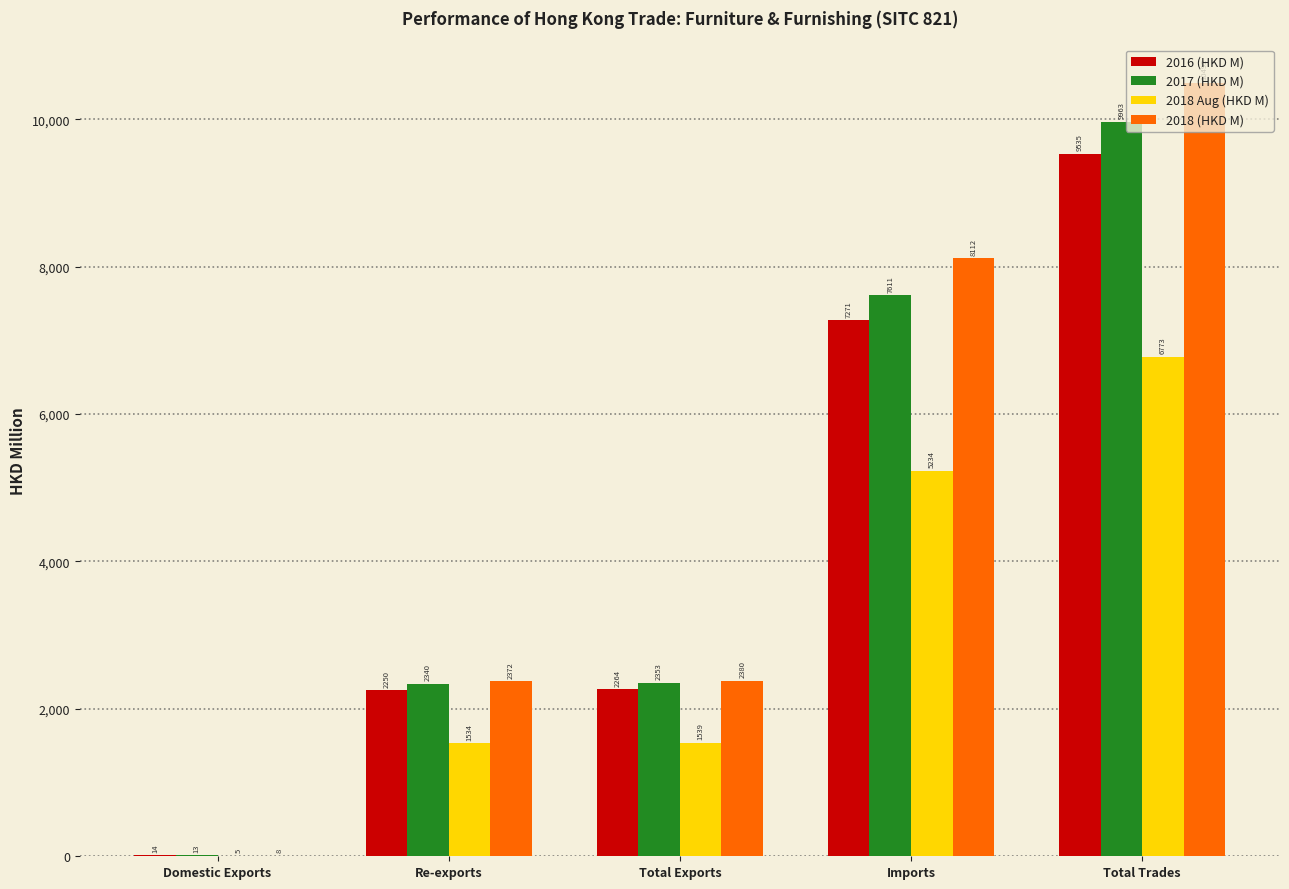

At which category is the sum across all series the highest?

Total Trades